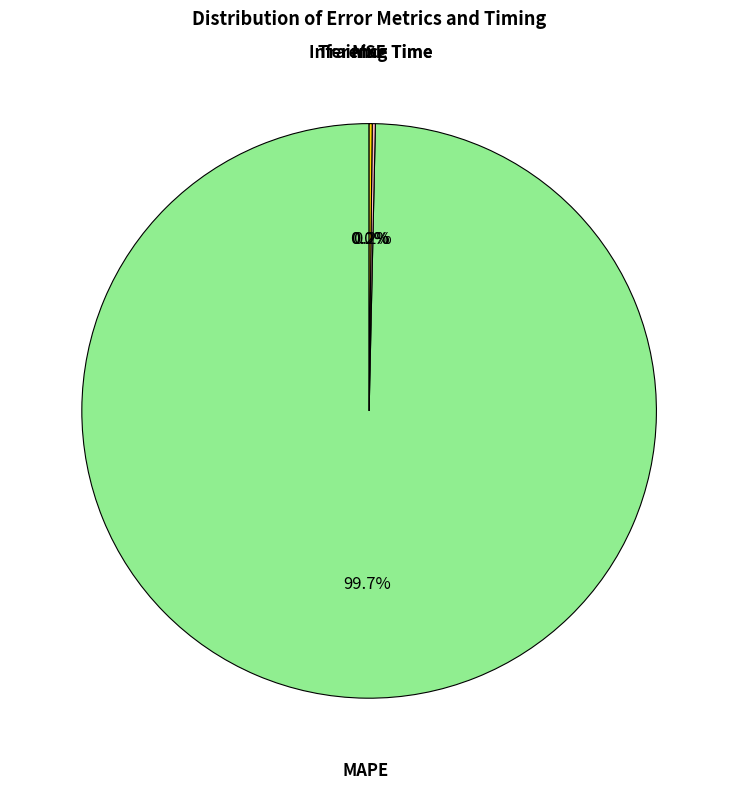

Between Inference Time and MAPE, which is larger?

MAPE